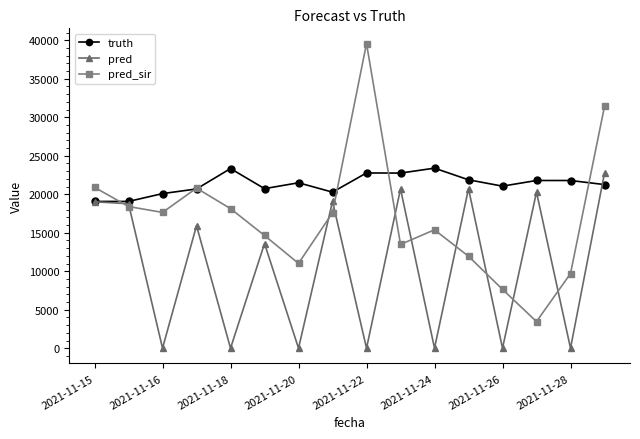

True or false: pred and pred_sir cross at least once.

True